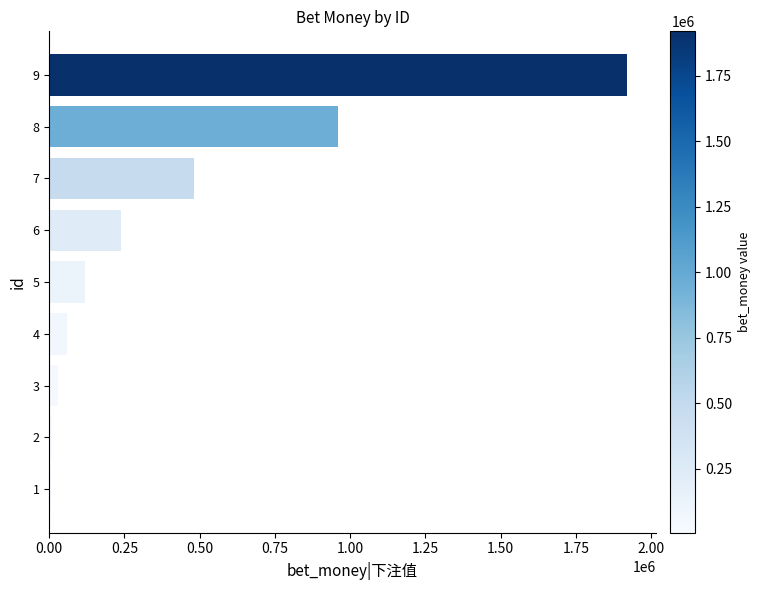

What is the sum of all values?

3825000